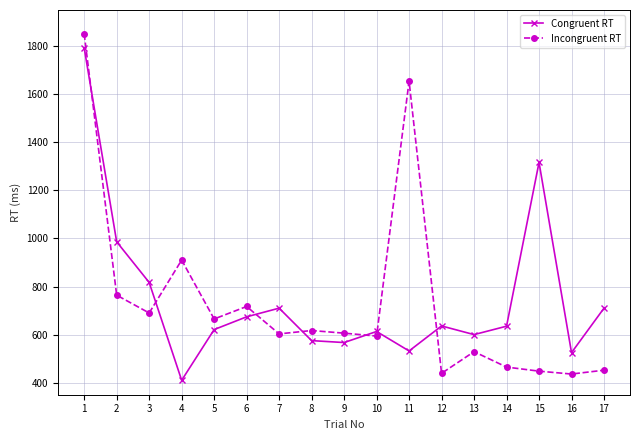

True or false: Congruent RT and Incongruent RT intersect in this chart.

True